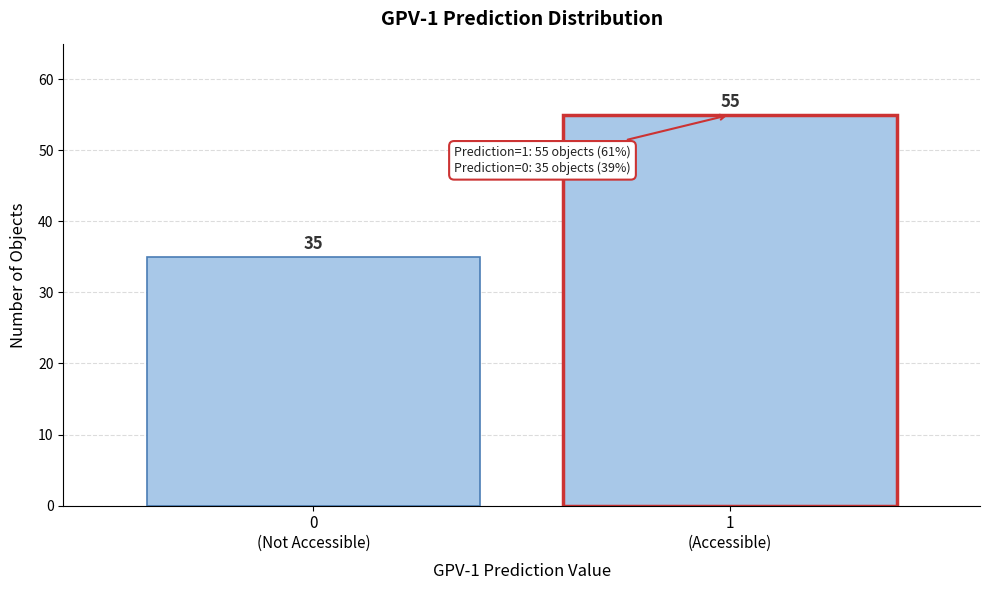

Reading left to right, transcribe all the data shown in this chart.

35	55